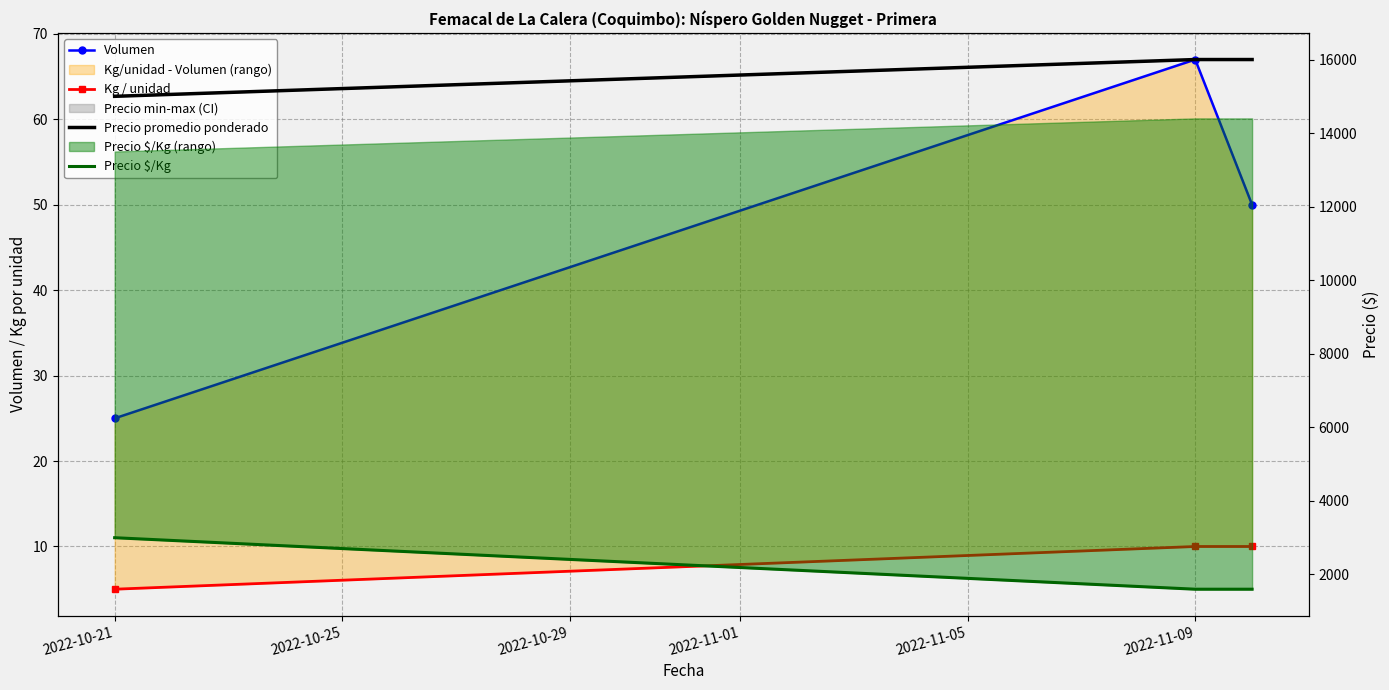

Is the value of Precio promedio ponderado at 2022-10-29 greater than the value of Precio $/Kg at 2022-10-21?

Yes